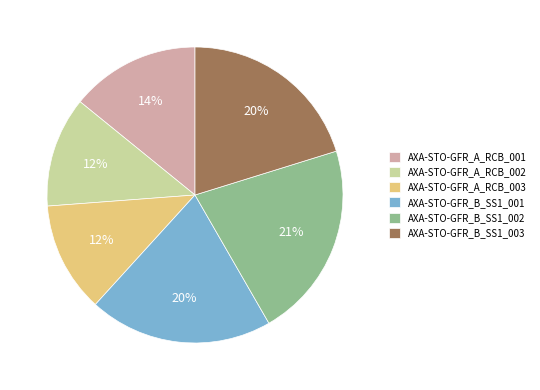

Which category has the biggest portion of the pie?

AXA-STO-GFR_B_SS1_002